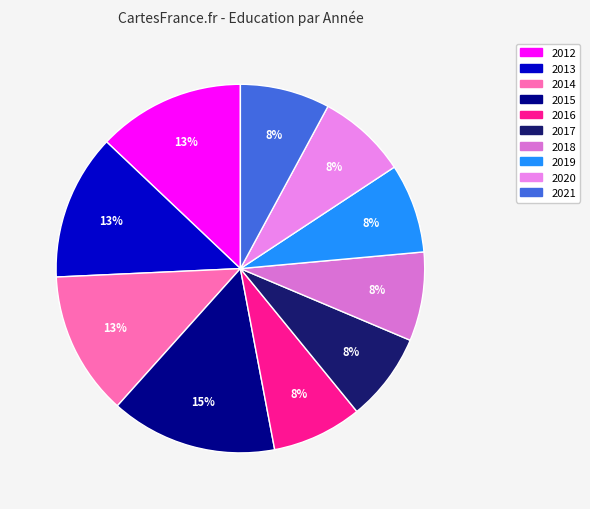

Is 2014 the majority of the pie?

No